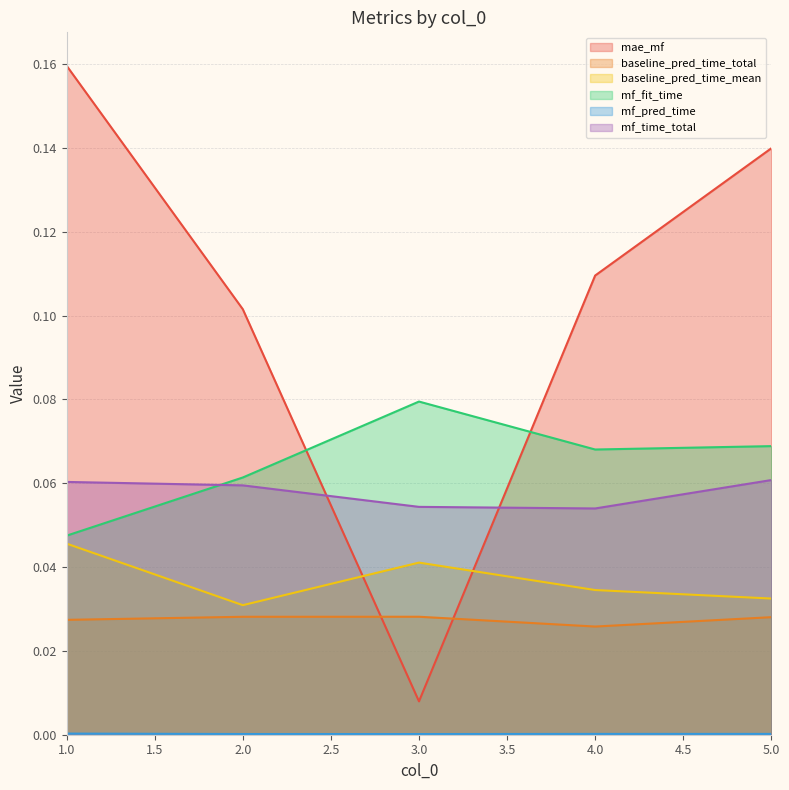

How many mf_pred_time values are between 0 and 1?

5